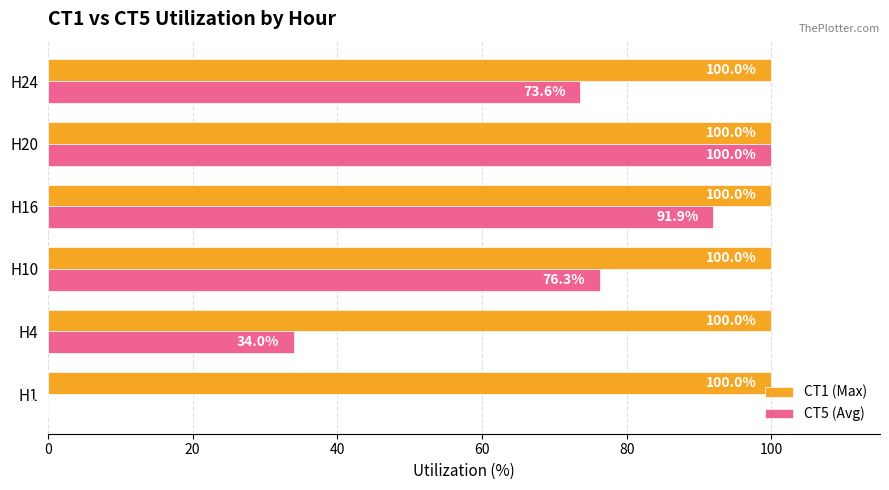

Which series changed the most between H10 and H24?

CT5 (Avg)